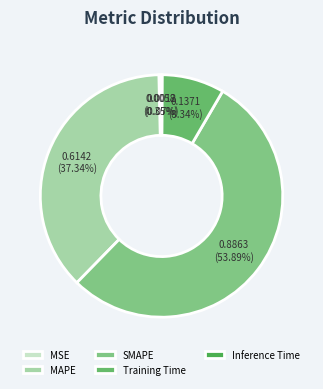

What percentage do Training Time and MAPE together represent?

45.7%